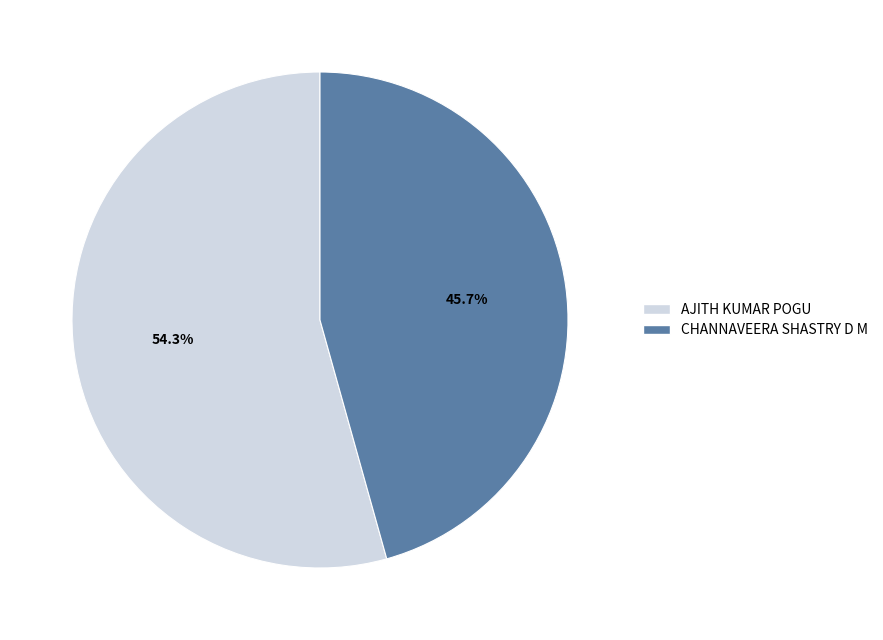

Is the sum of AJITH KUMAR POGU and CHANNAVEERA SHASTRY D M greater than half?

Yes